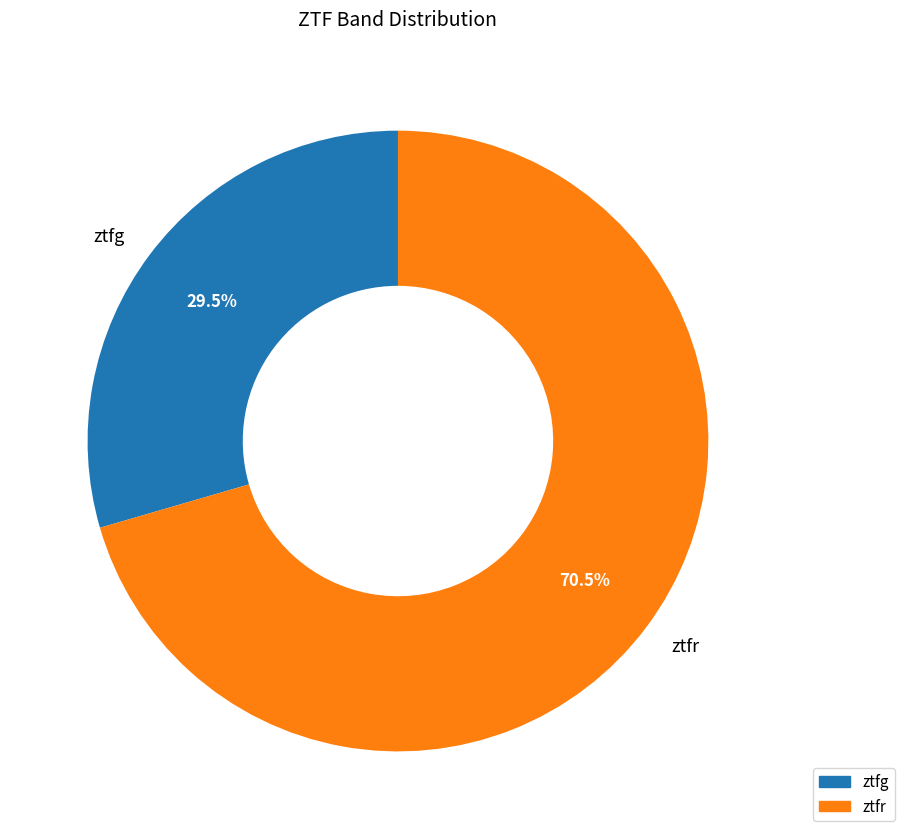

What is the ratio of the value at ztfg to the value at ztfr?

0.4